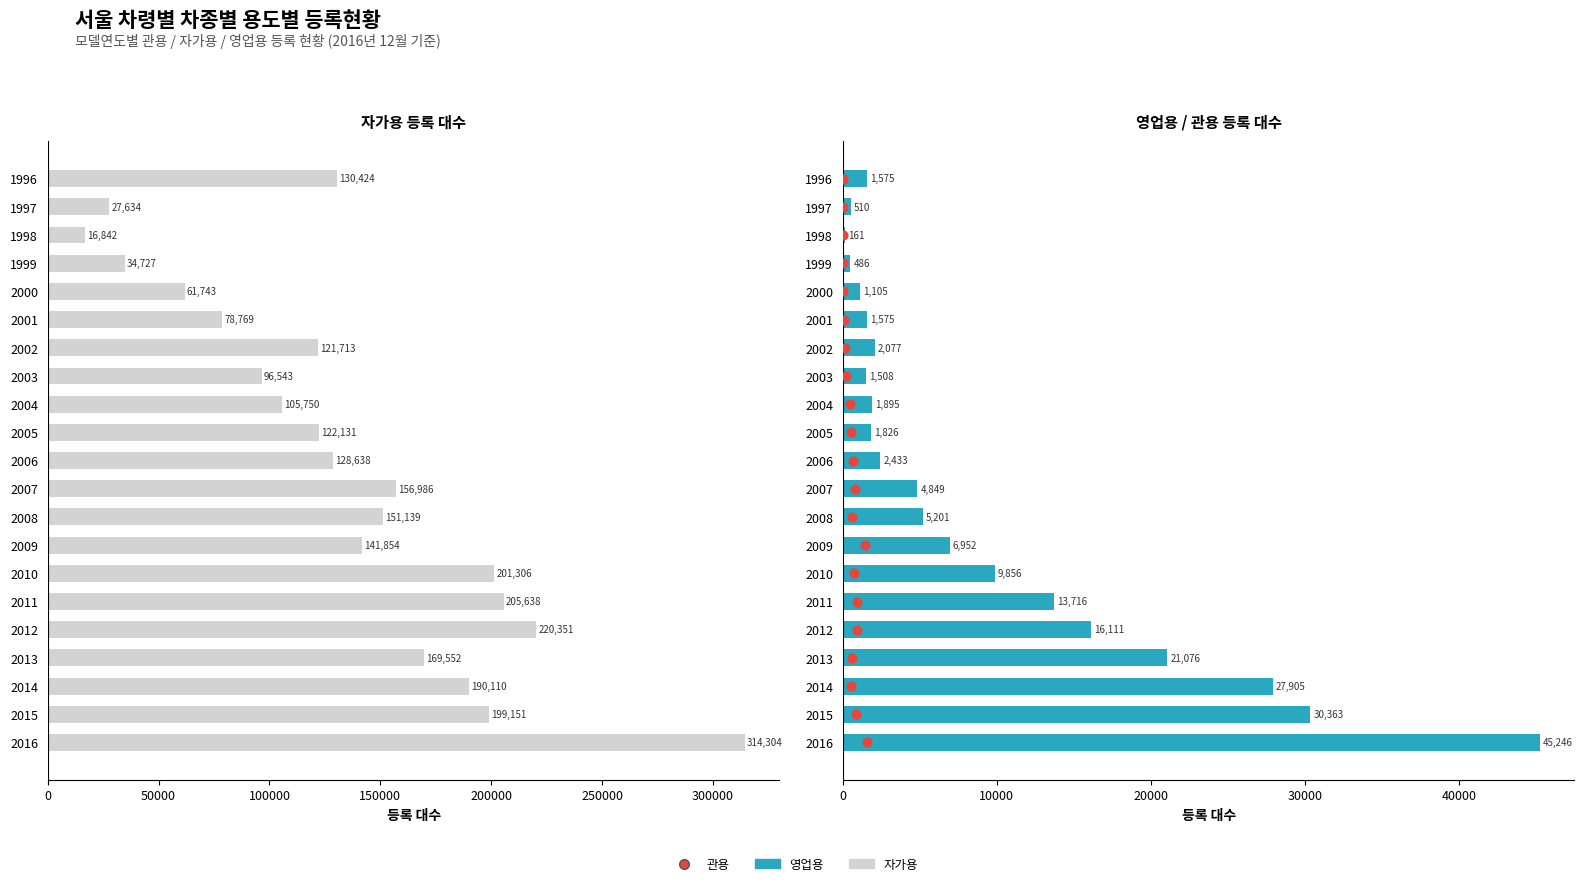

What are all the series names shown in the legend?

자가용, 영업용, 관용